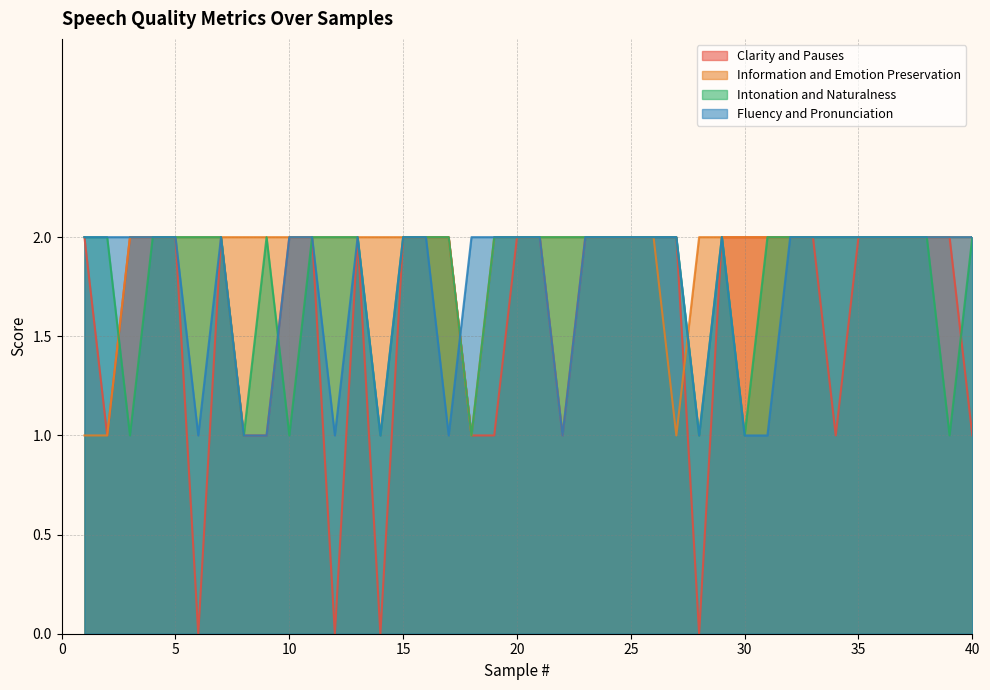

Is it true that Information and Emotion Preservation equals 2 at 10?

True